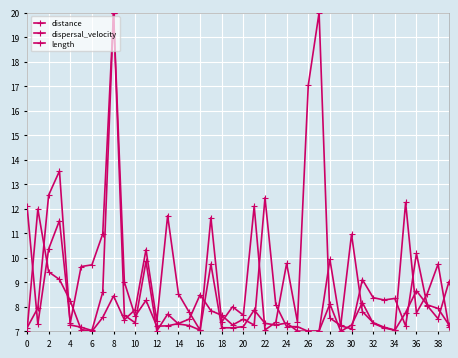

Does the chart have visible grid lines?

Yes